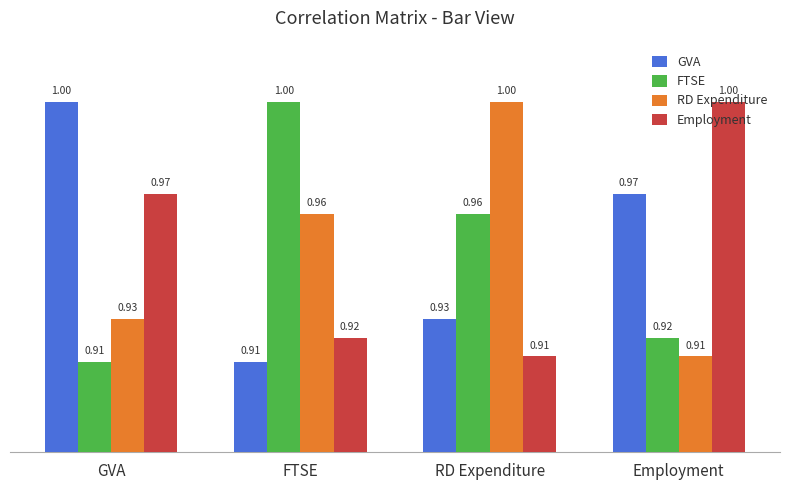

Rank the categories by RD Expenditure value from lowest to highest.

Employment, GVA, FTSE, RD Expenditure